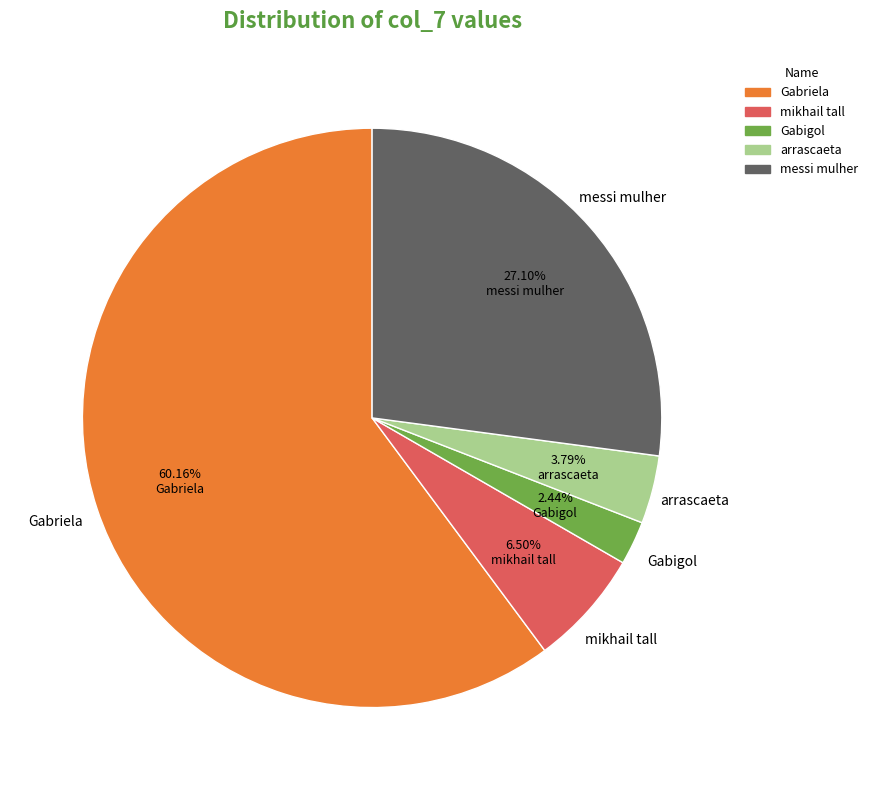

Is there a majority slice in this chart?

Yes